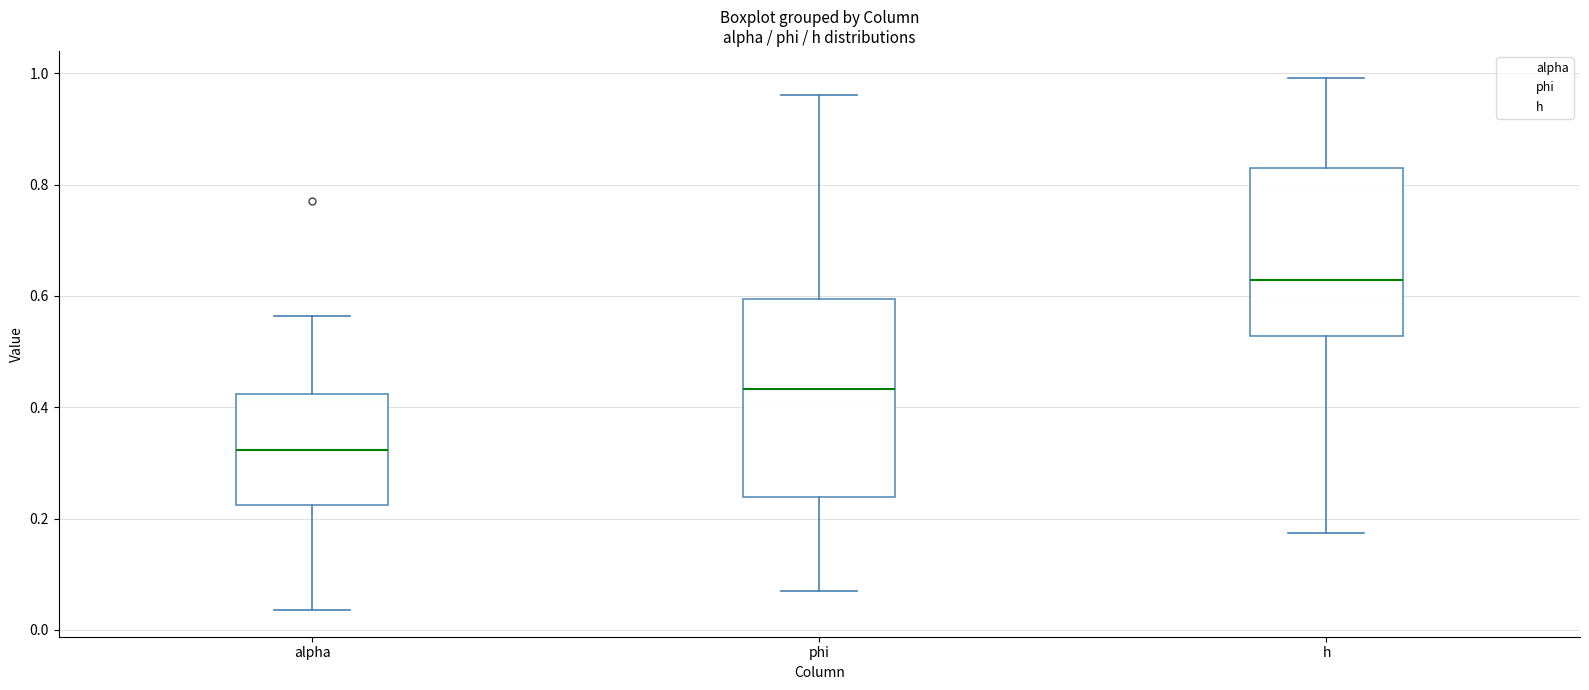

Comparing the boxes themselves (not the whiskers), which one is the tallest?

phi